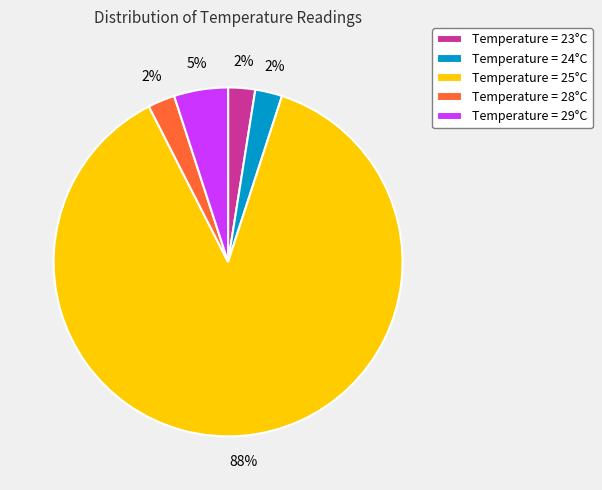

What percentage is the Temperature = 24°C slice, to the nearest percent?

3%